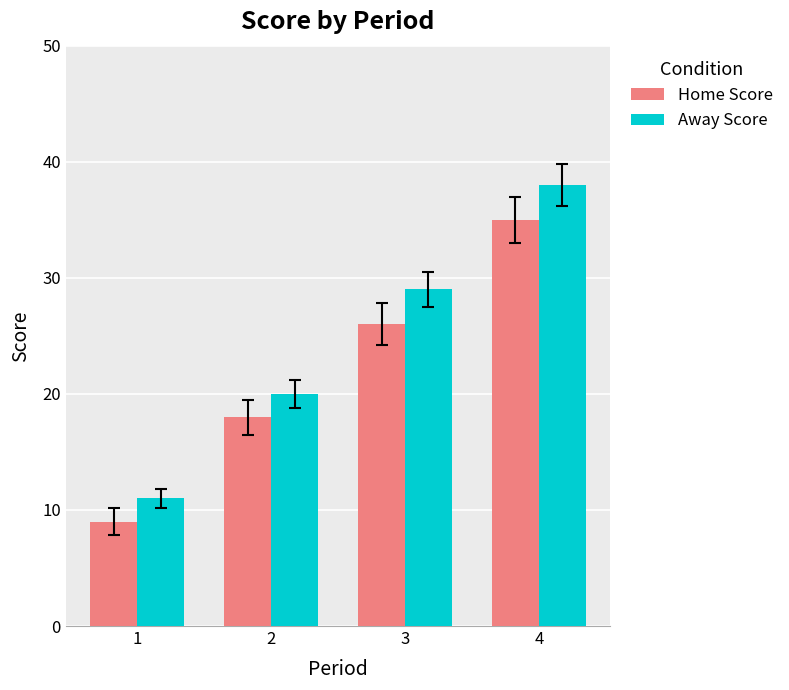

What is the difference between the highest and lowest values at 3?

3